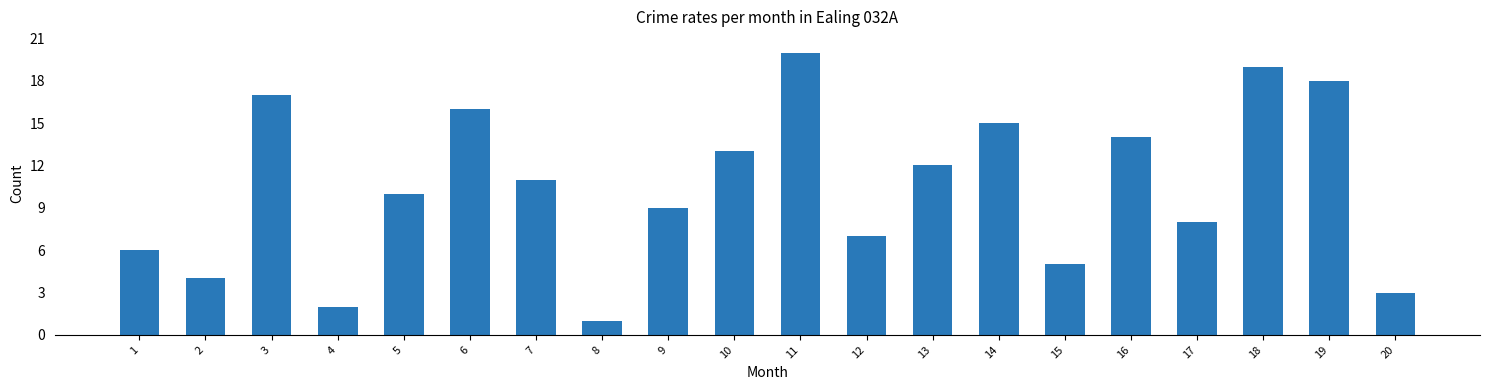

How many values are below 11?

10